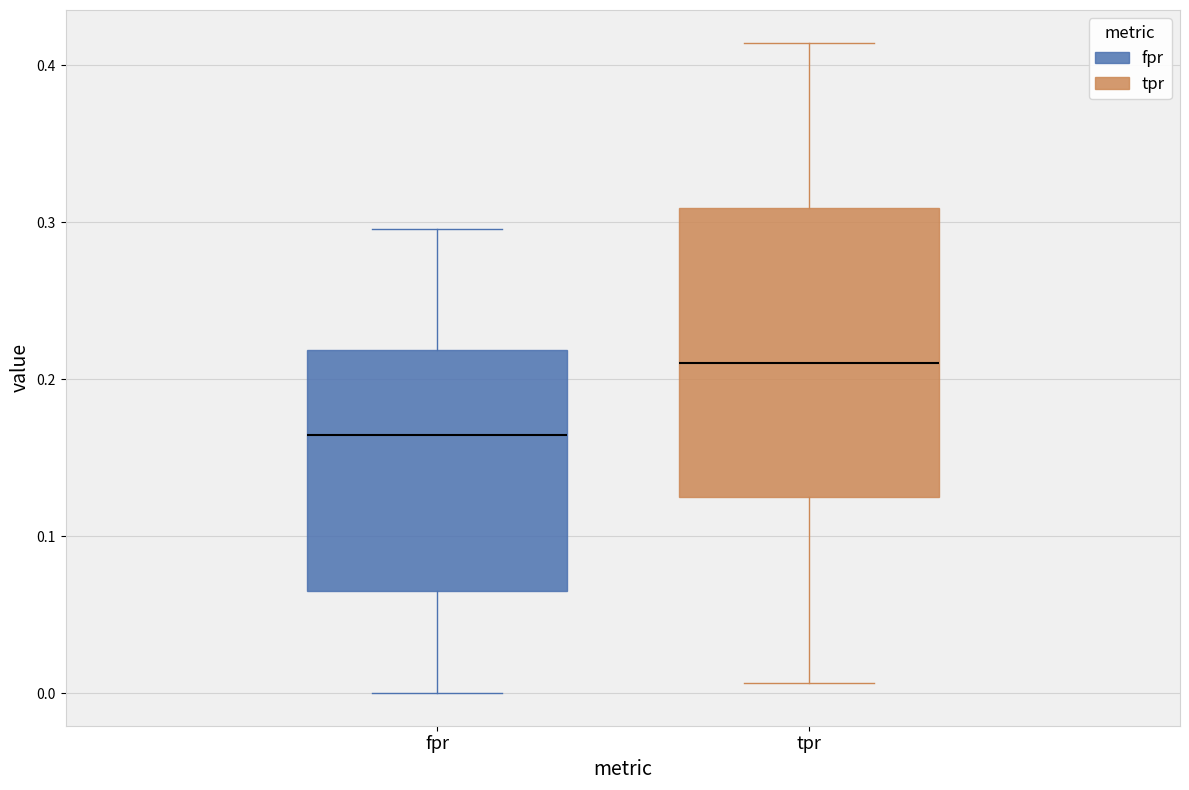

Where does the upper whisker of the box for fpr end on the y-axis? The values are not printed on the chart, so give them approximately, as read against the axis.

0.30